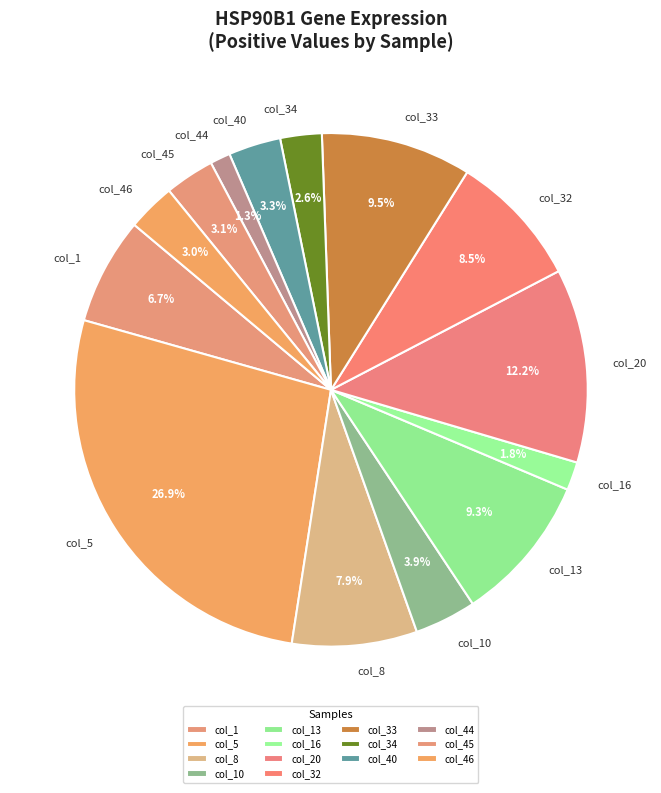

To the nearest percent, what is the average slice percentage?

7%